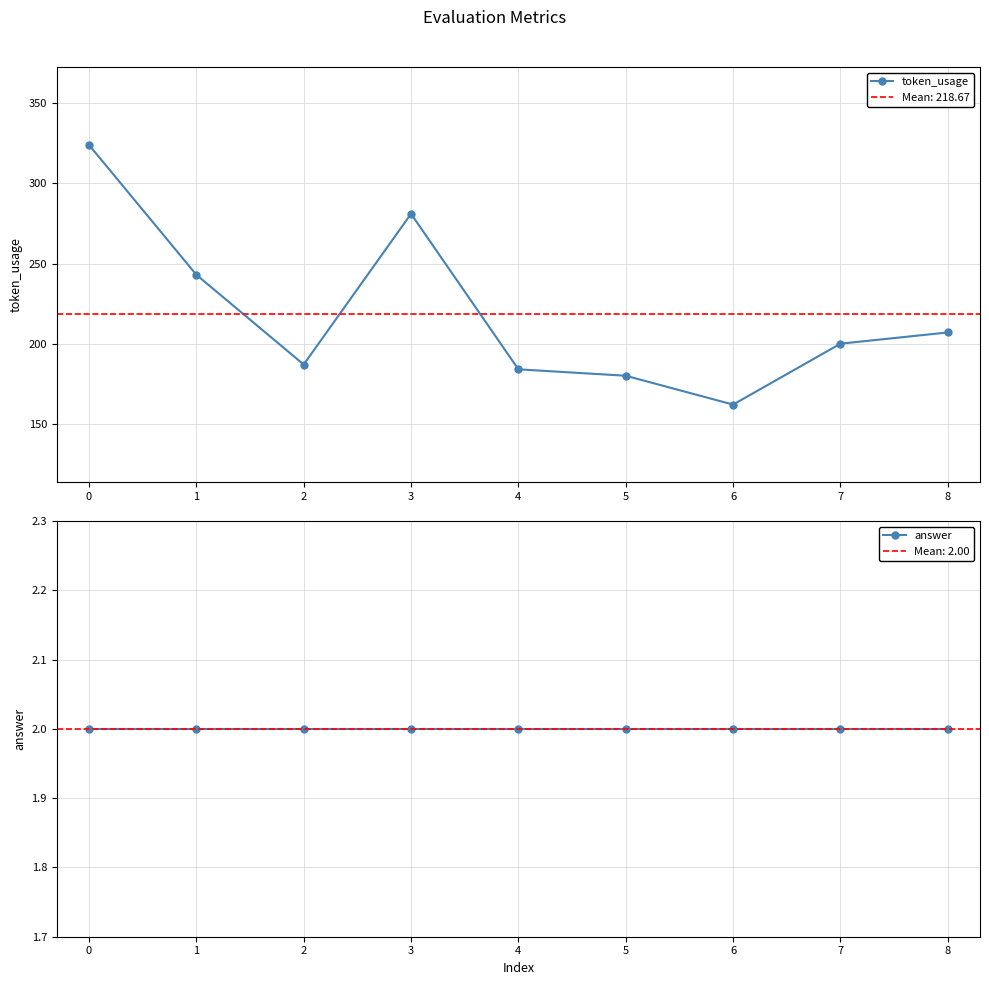

List the labels in order of token_usage value, largest first.

0, 3, 1, 8, 7, 2, 4, 5, 6